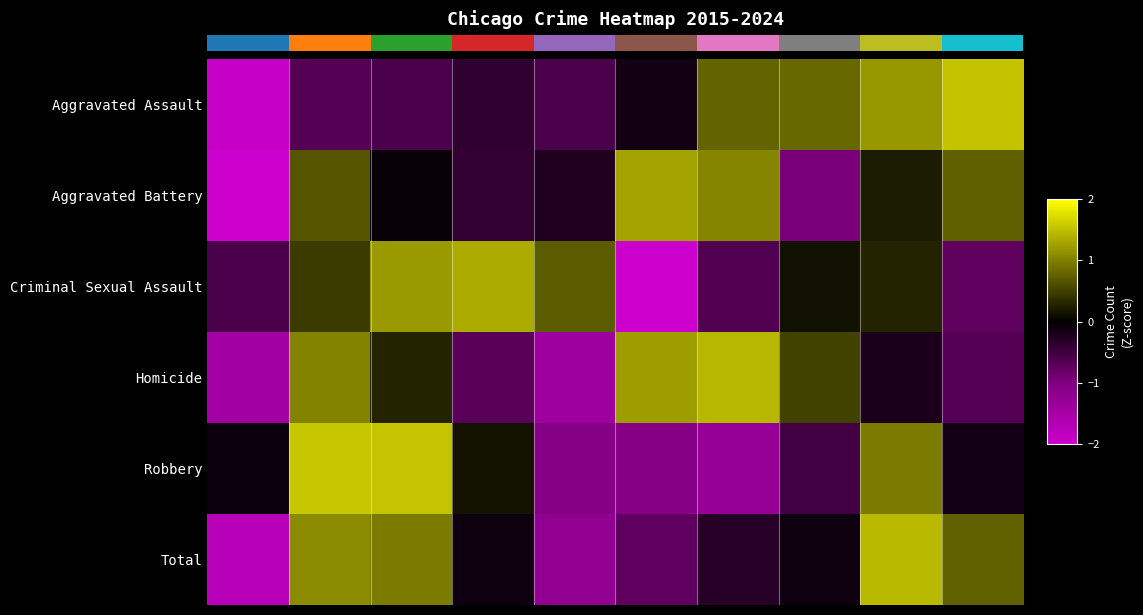

Which label corresponds to the largest value in the chart?

2016